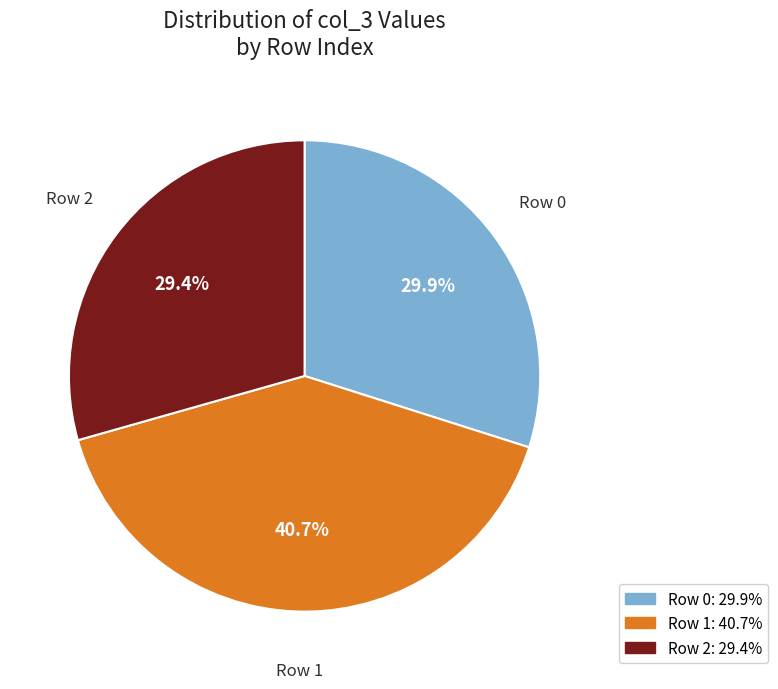

Is there any slice that represents more than half of the pie?

No